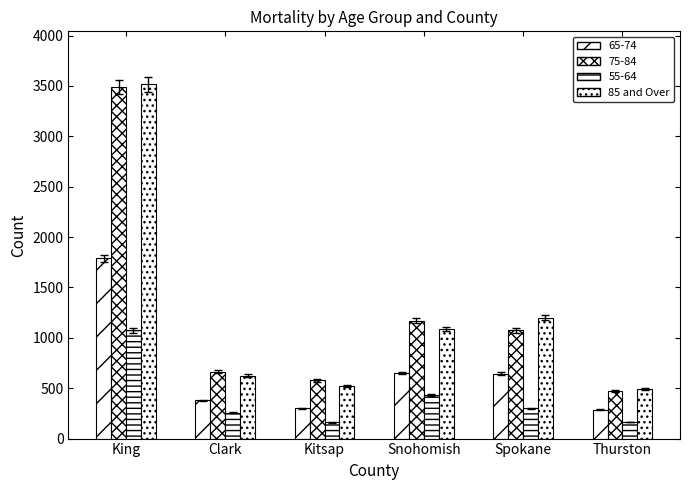

How many data points does each series have?

6